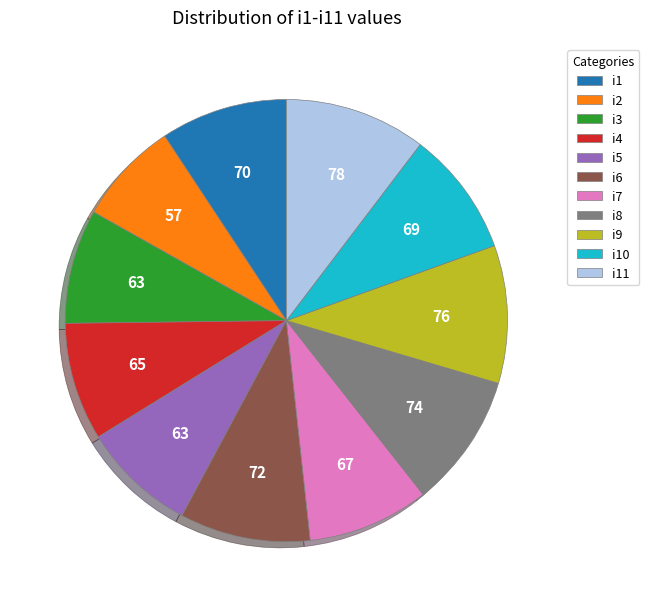

Is it true that i1 is 9% of the pie?

True